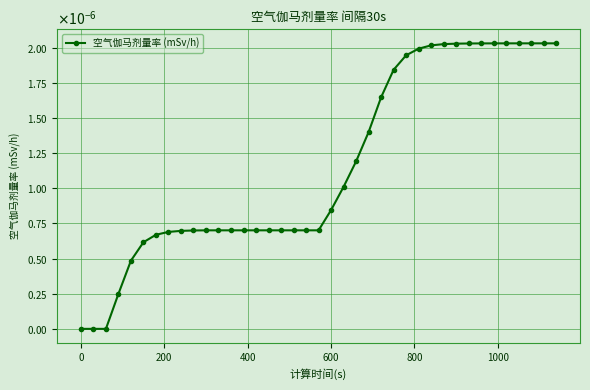

Does the chart have visible grid lines?

Yes